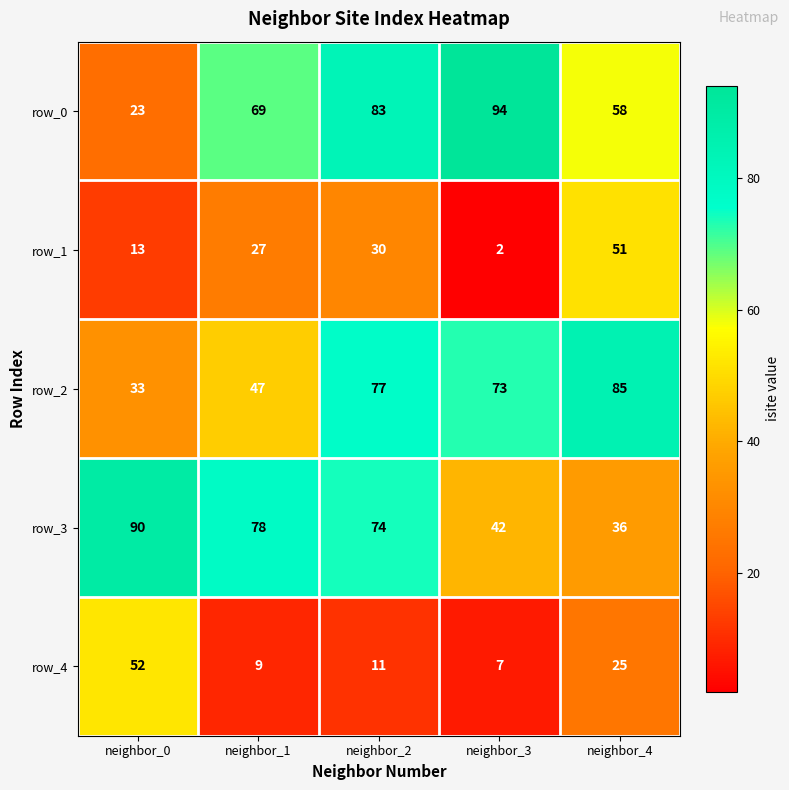

Rank the series by their maximum value, from lowest to highest.

row_1, row_4, row_2, row_3, row_0